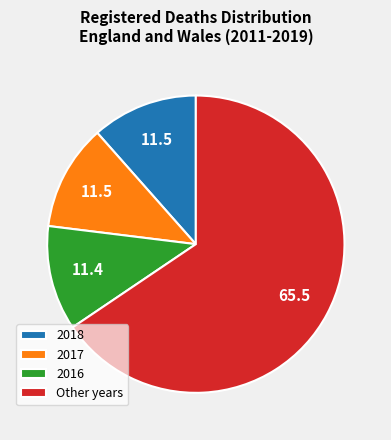

True or false: 2018 accounts for 19% of the total.

False